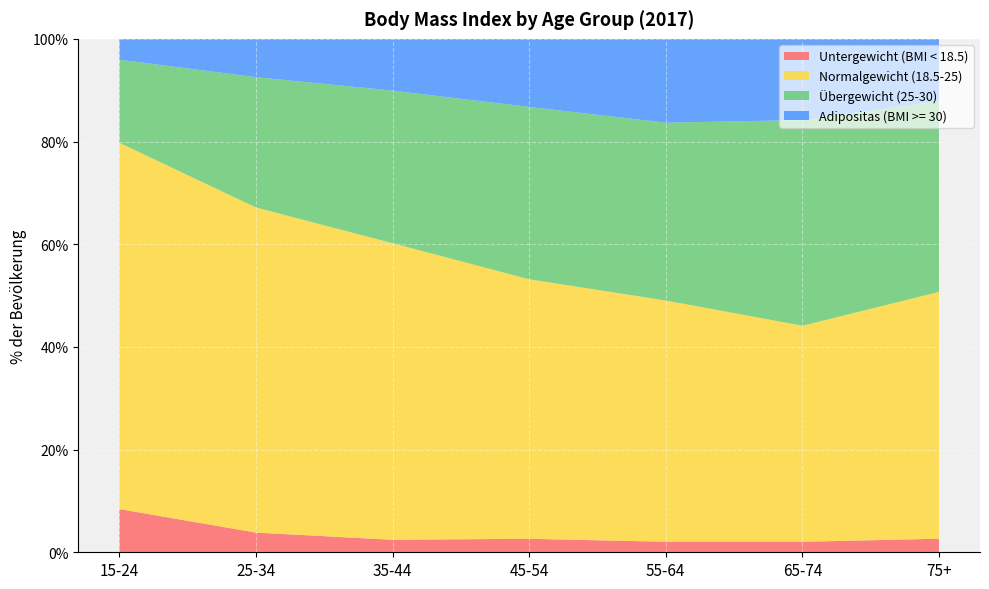

Reading left to right, transcribe all the data shown in this chart.

Untergewicht (BMI < 18.5): 8.4	3.8	2.4	2.6	2.0	2.0	2.6
Normalgewicht (18.5-25): 71.3	63.3	57.8	50.6	47.0	42.1	48.1
Übergewicht (25-30): 16.2	25.4	29.7	33.6	34.6	40.1	37.2
Adipositas (BMI >= 30): 4.1	7.5	10.1	13.3	16.3	15.8	12.1